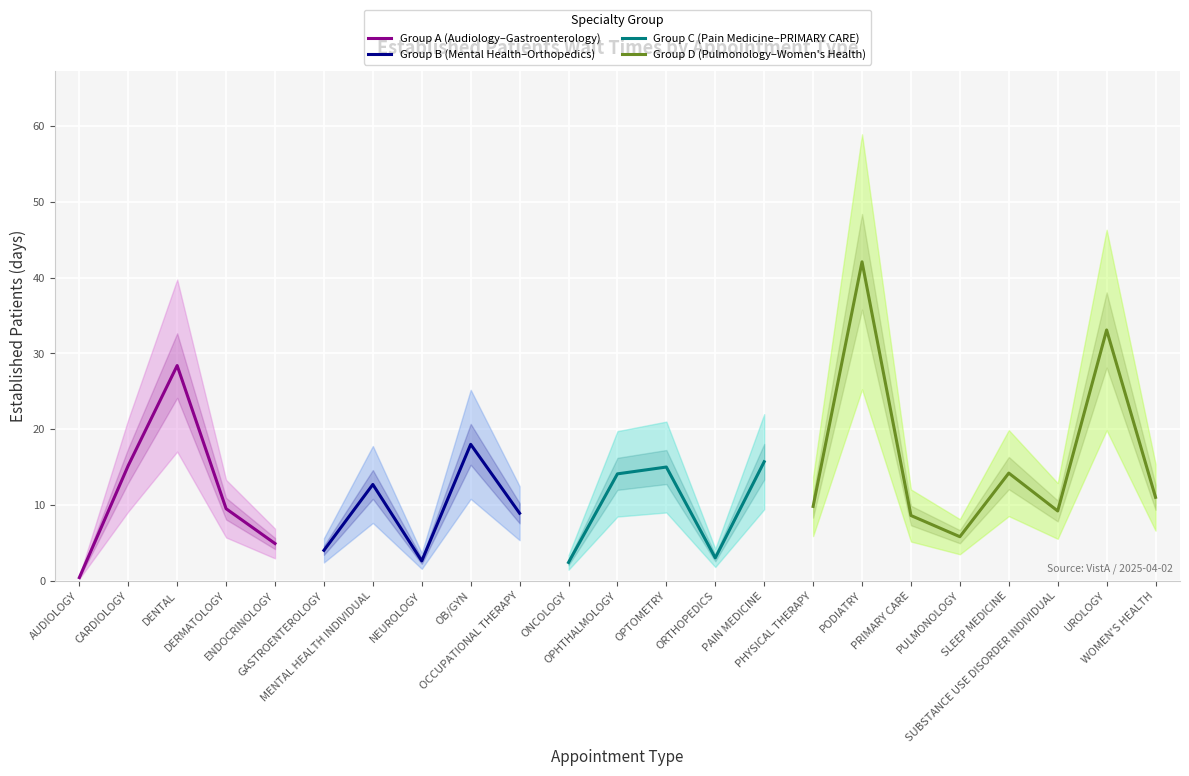

What is the average value?

12.5